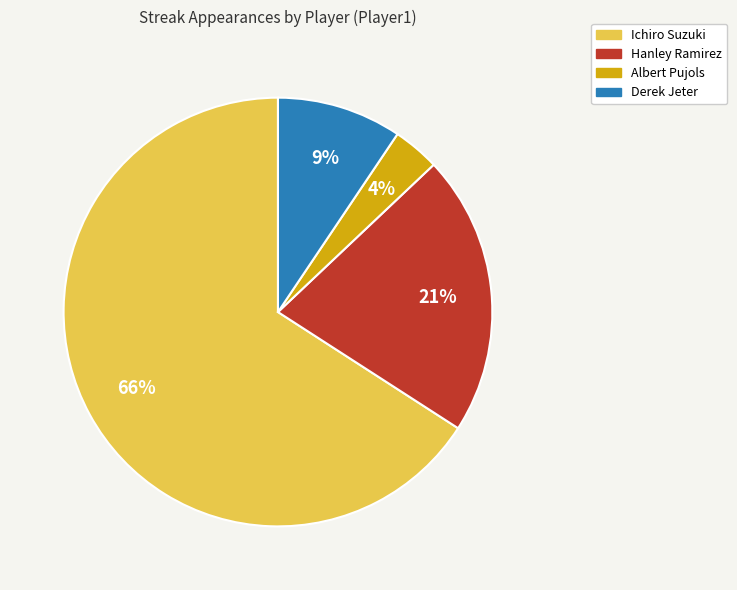

Count the number of slices in the pie.

4